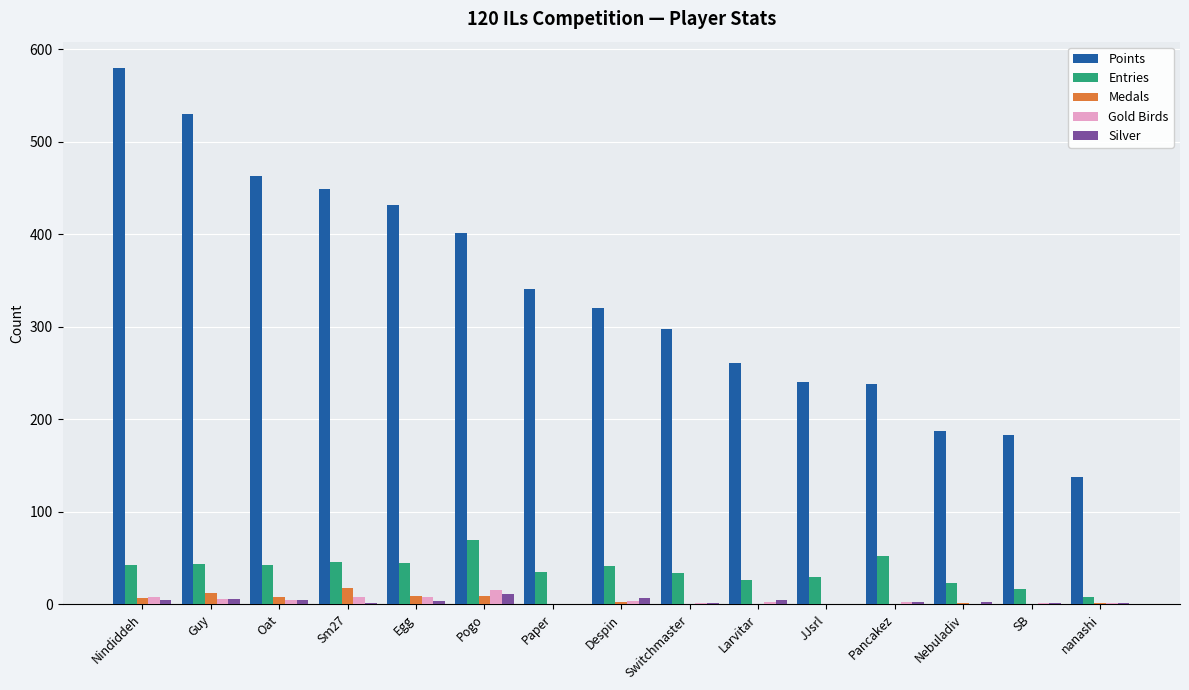

What is the greatest value displayed?

579